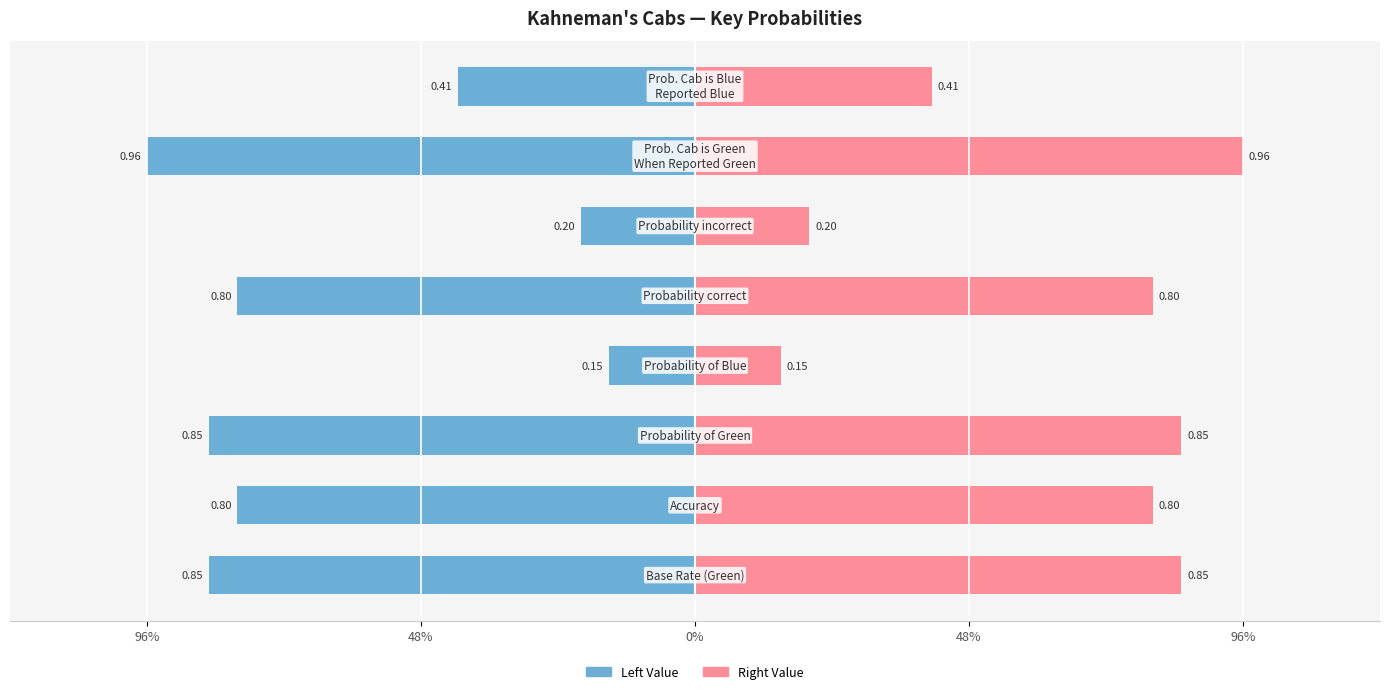

Read the Right Value value at 0%.

0.8